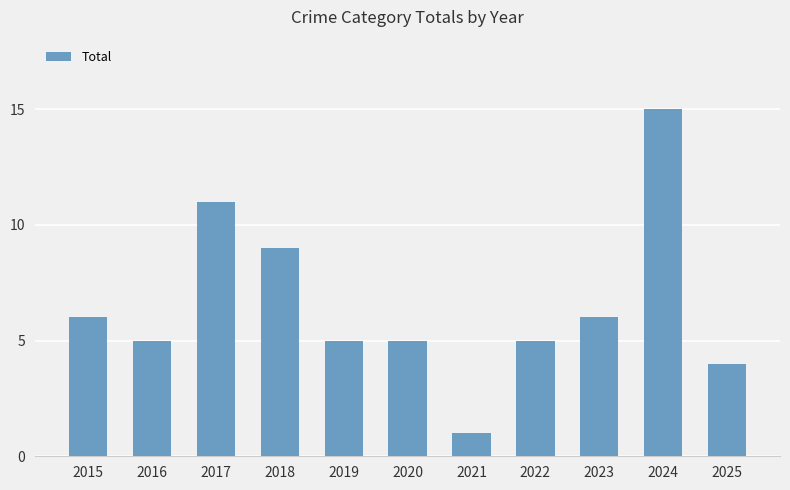

Which label corresponds to the smallest value in the chart?

2021